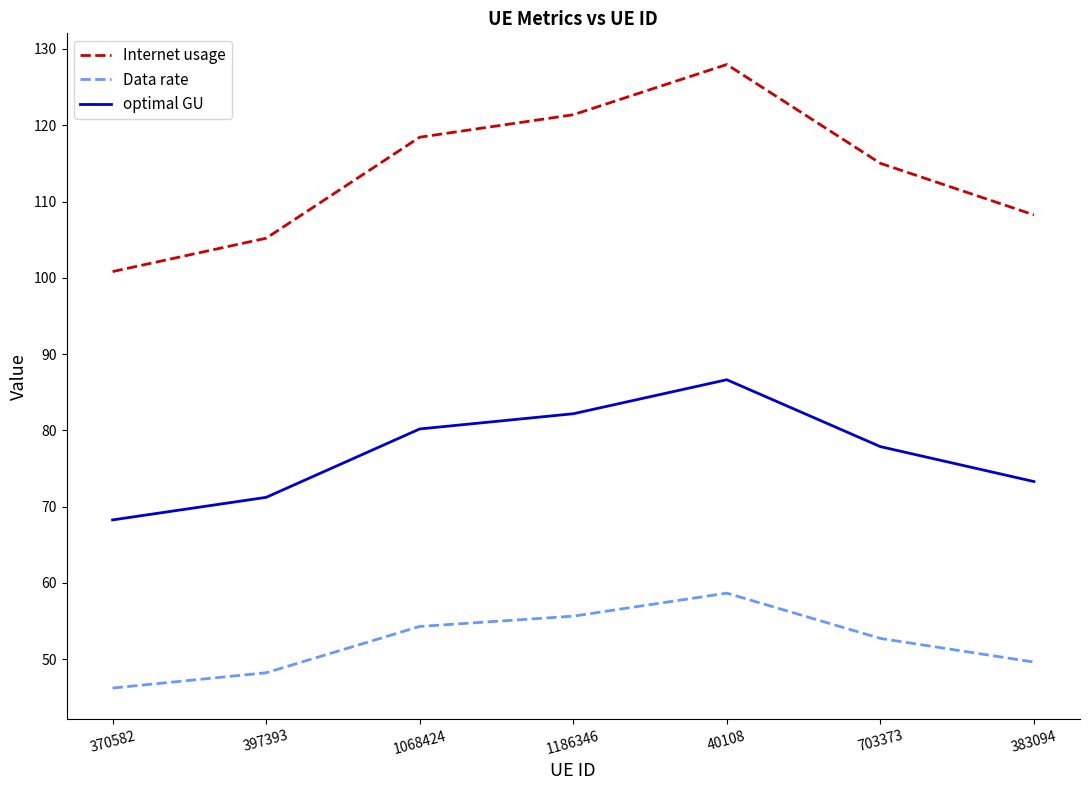

The optimal GU series shows 82.2 at 1186346. True or false?

True